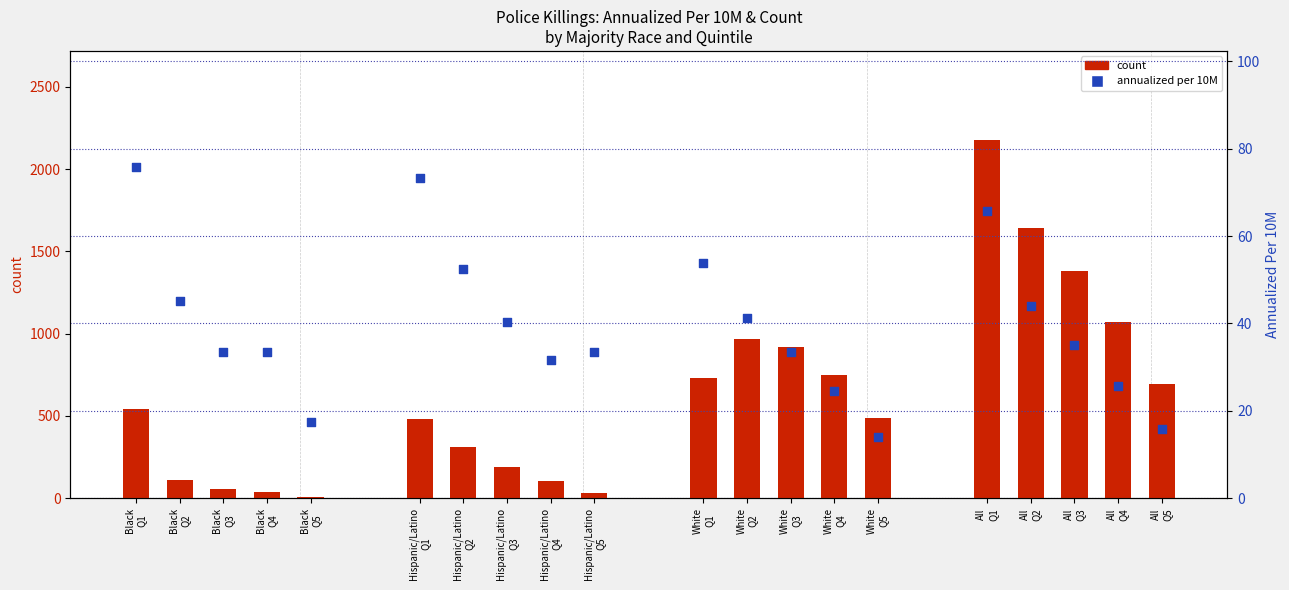

What is the total value across all series at White
Q4?

773.5